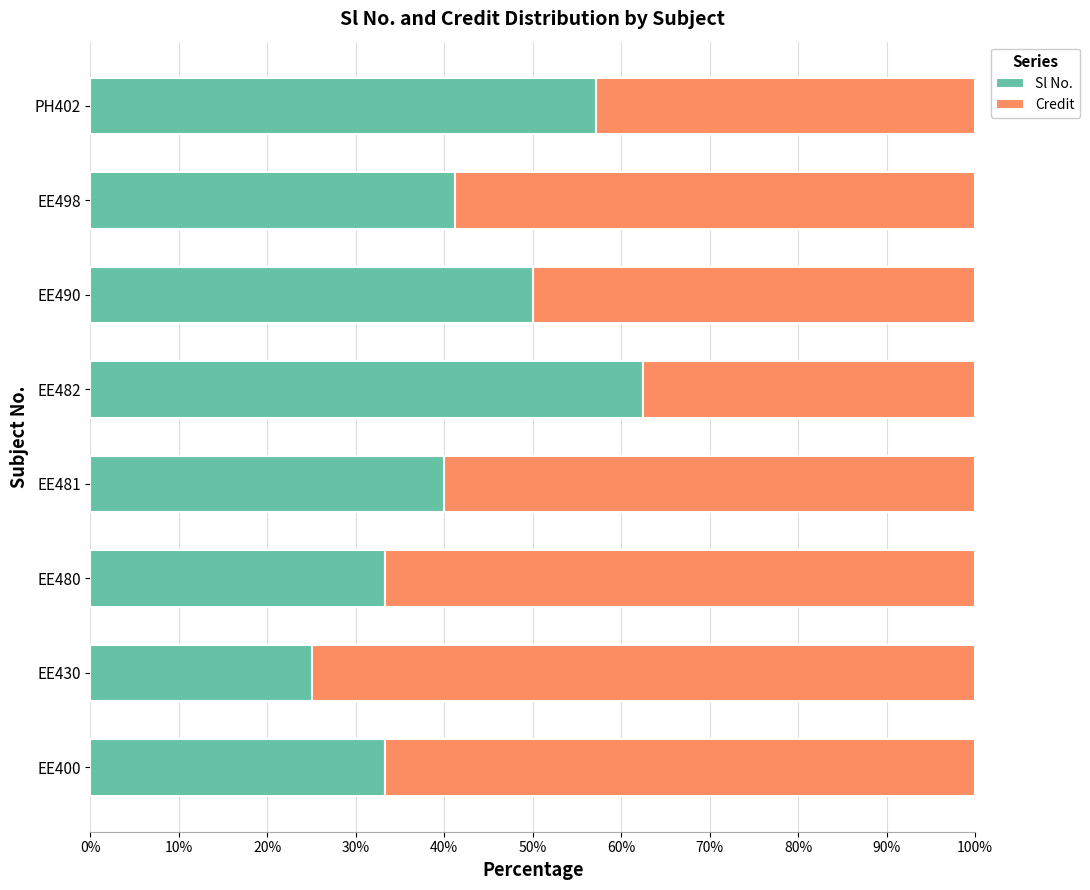

The Sl No. series shows 33.3 at EE400. True or false?

True